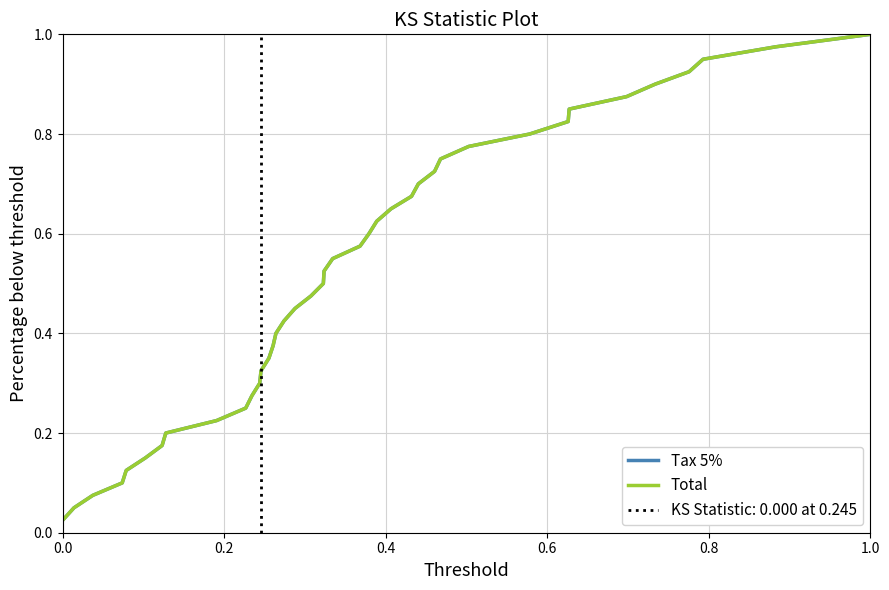

What are all the series names shown in the legend?

Tax 5%, Total